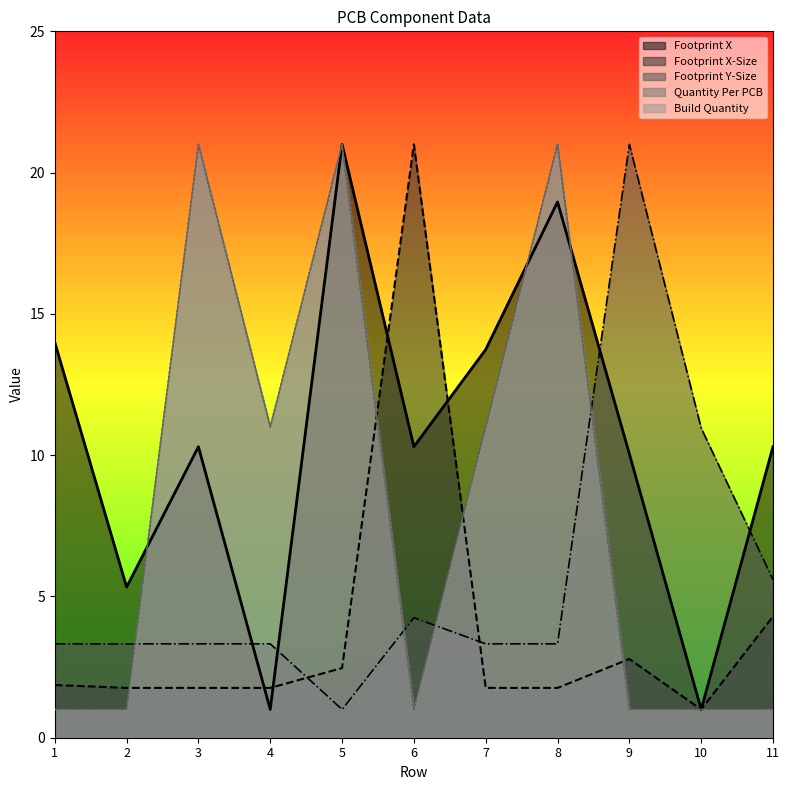

Which series has the largest total across all categories?

Footprint X